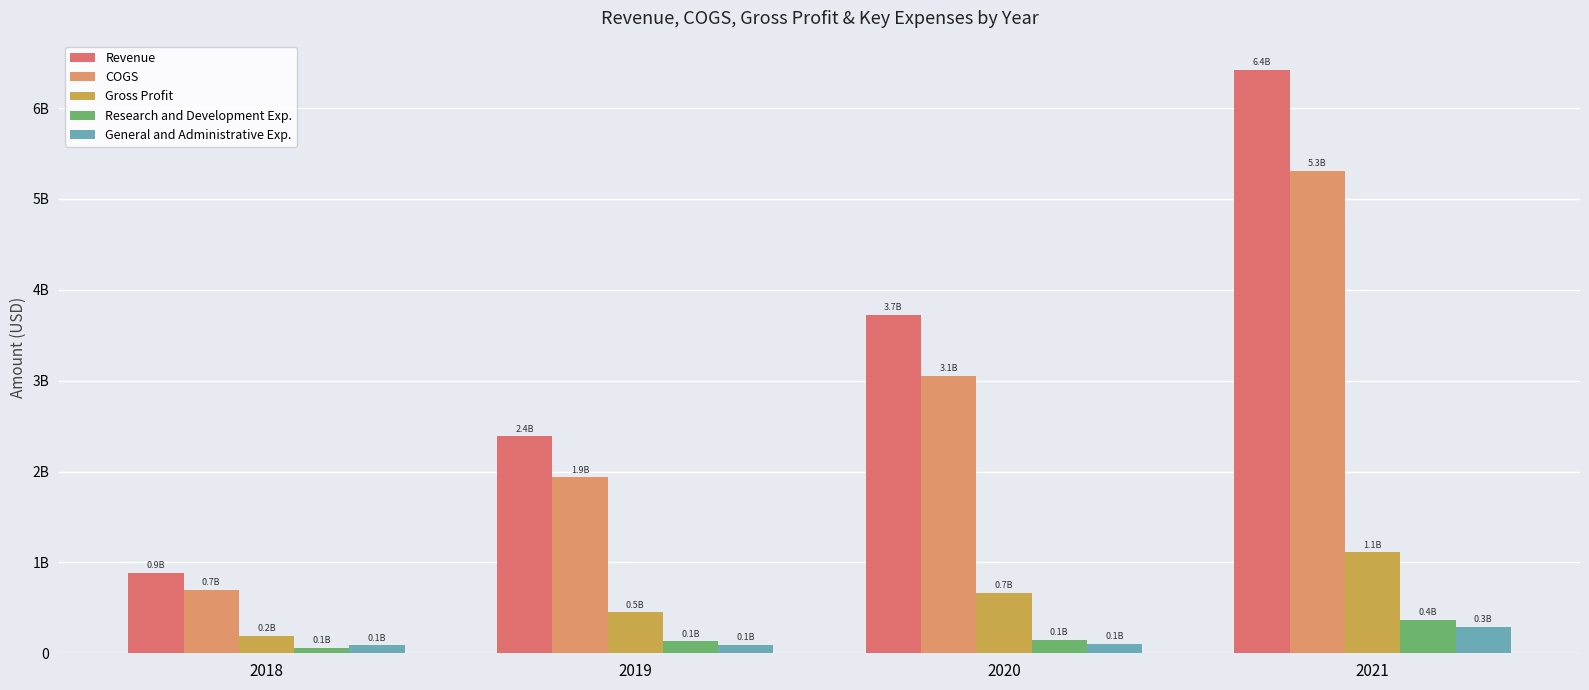

Are the bars grouped side by side (vs. stacked)?

Yes